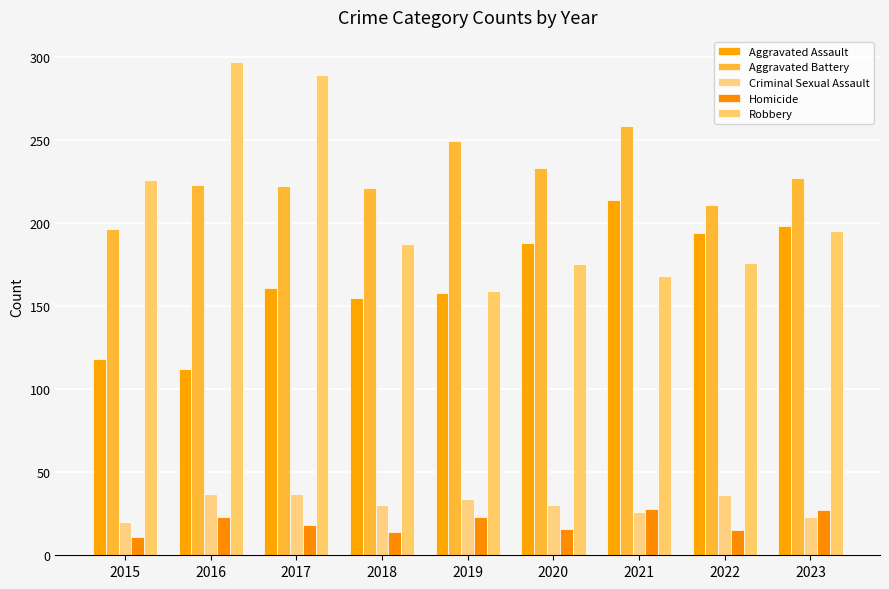

What is the minimum value shown in the chart?

11